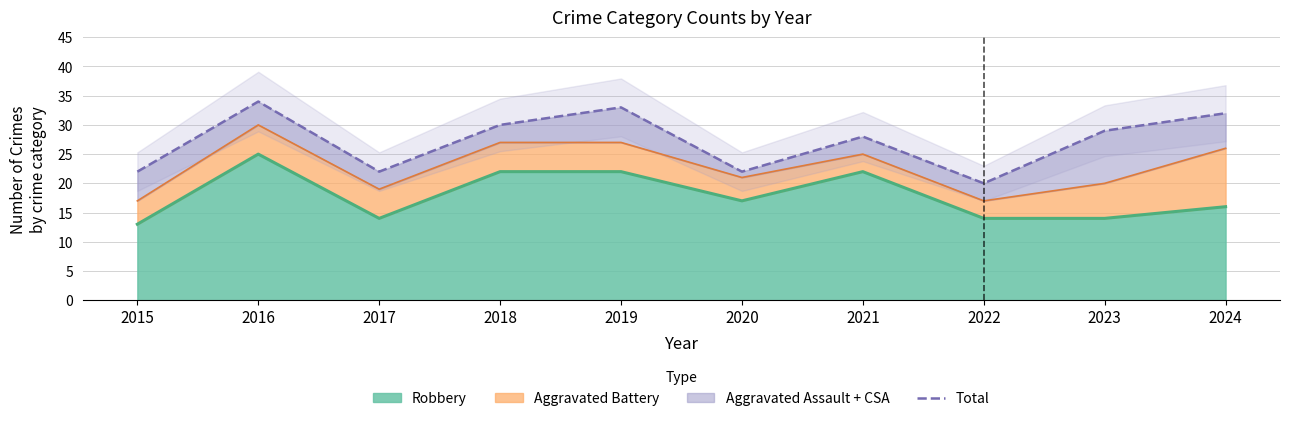

Which has a higher value, 2016 or 2017?

2016